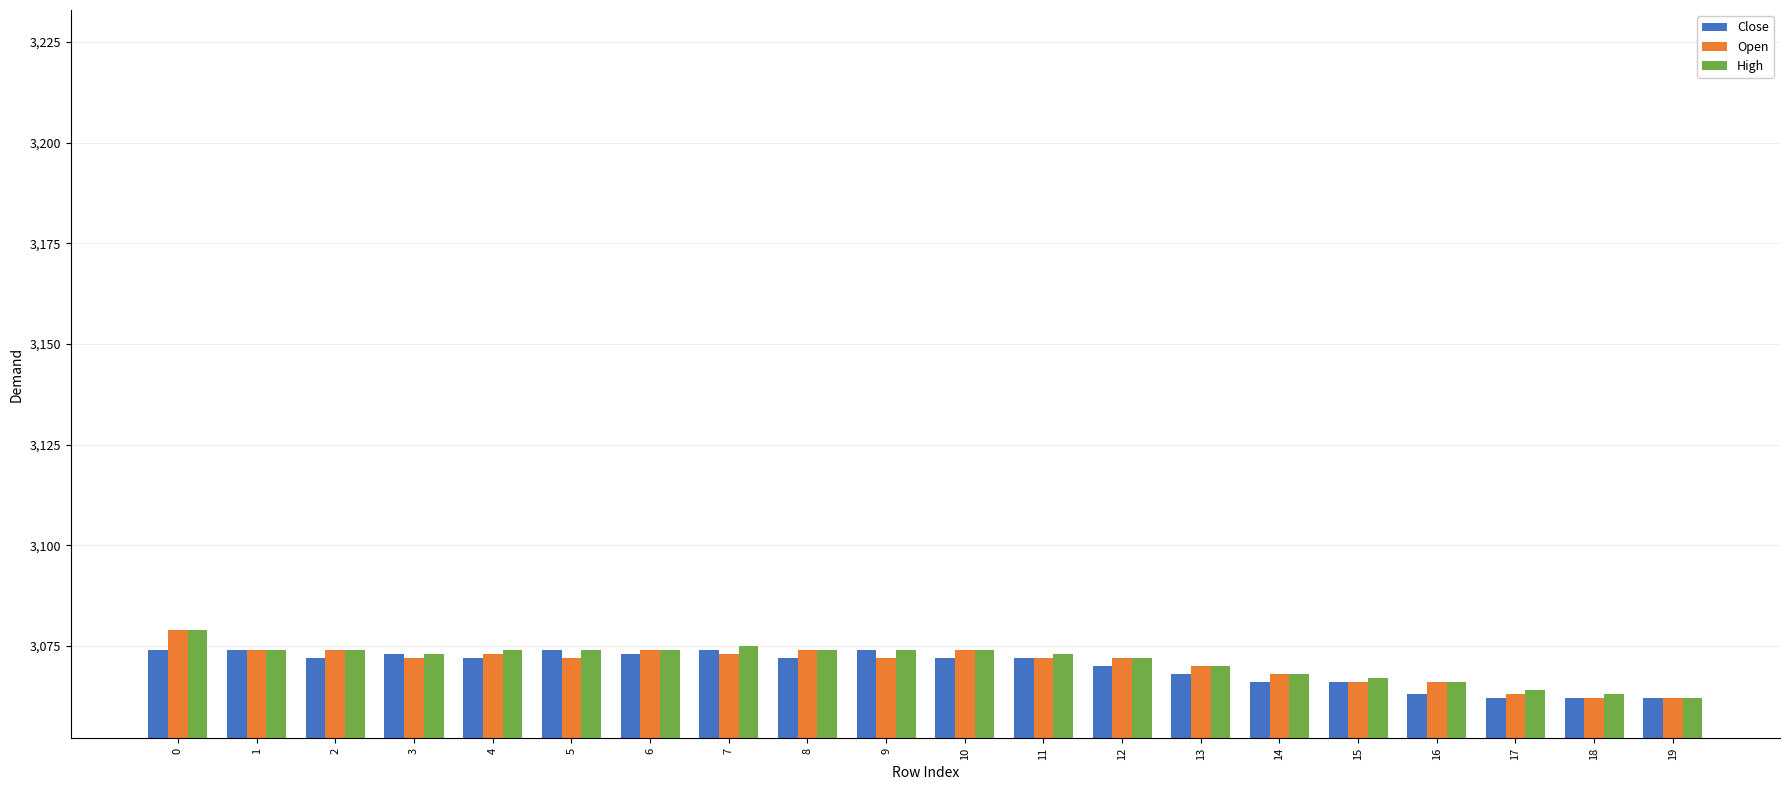

What is the minimum value for Close?

3062